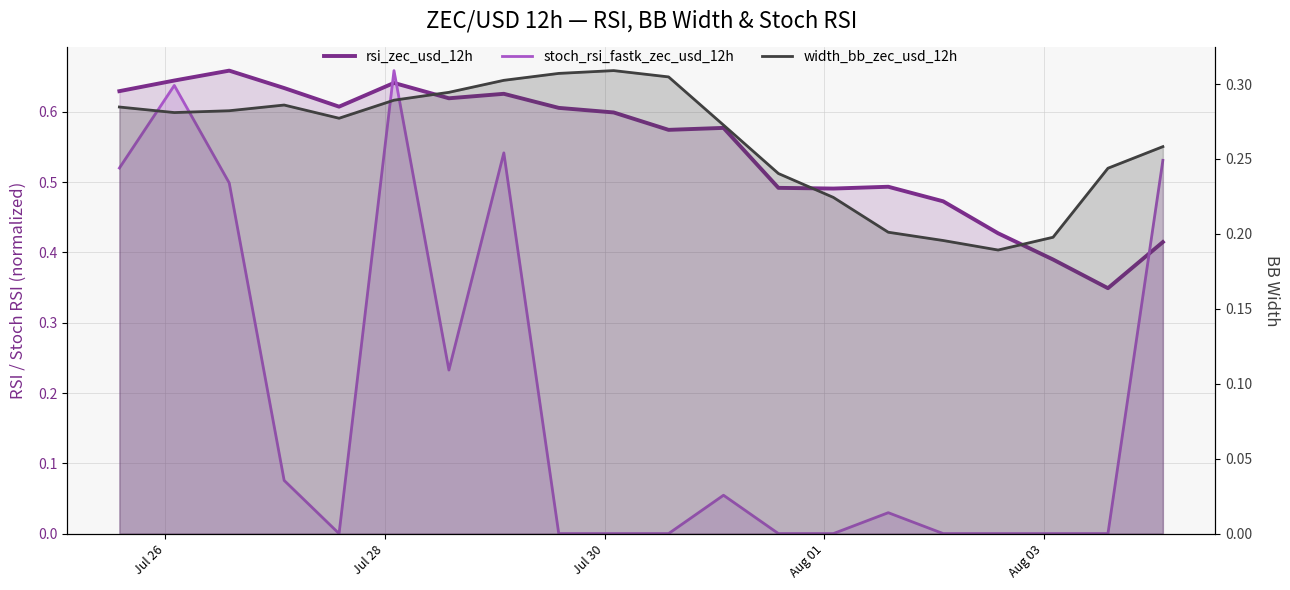

How many values in stoch_rsi_fastk_zec_usd_12h are above zero?

10